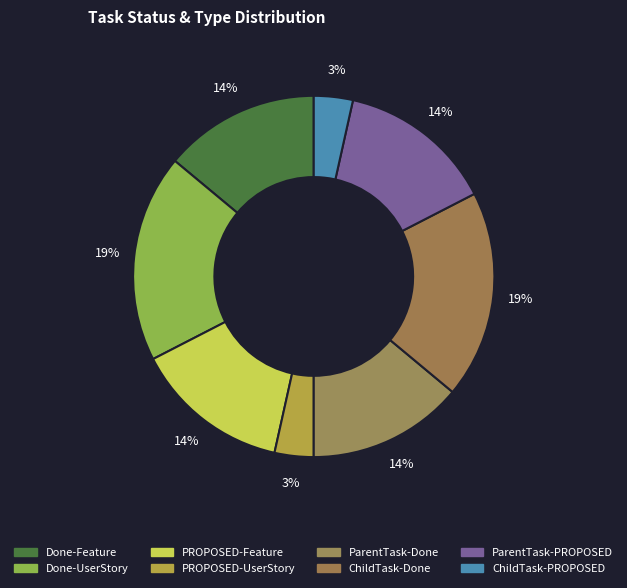

How many slices are in this pie chart?

8